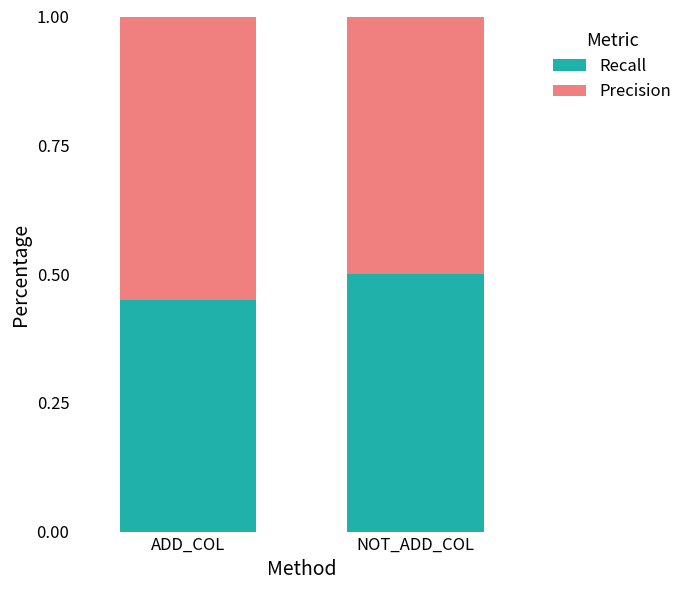

What is the sum of all Recall values?

0.9